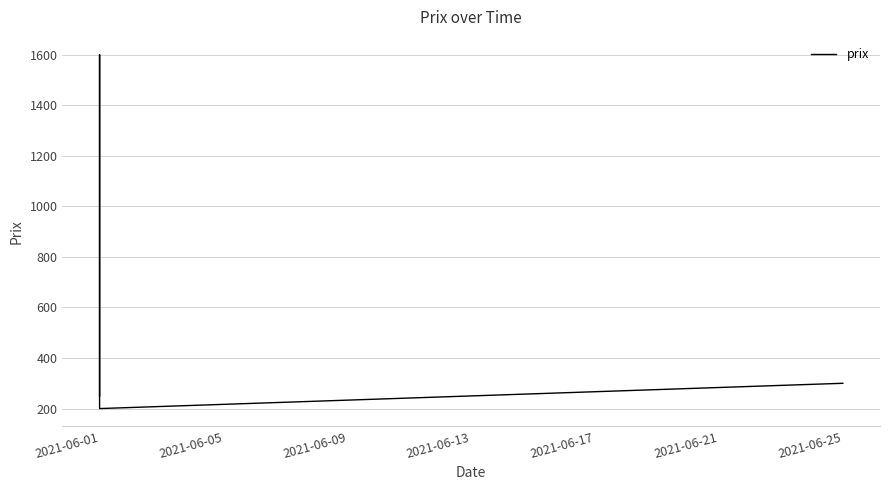

Is it true that the value at 2021-06-25 is 62?

False